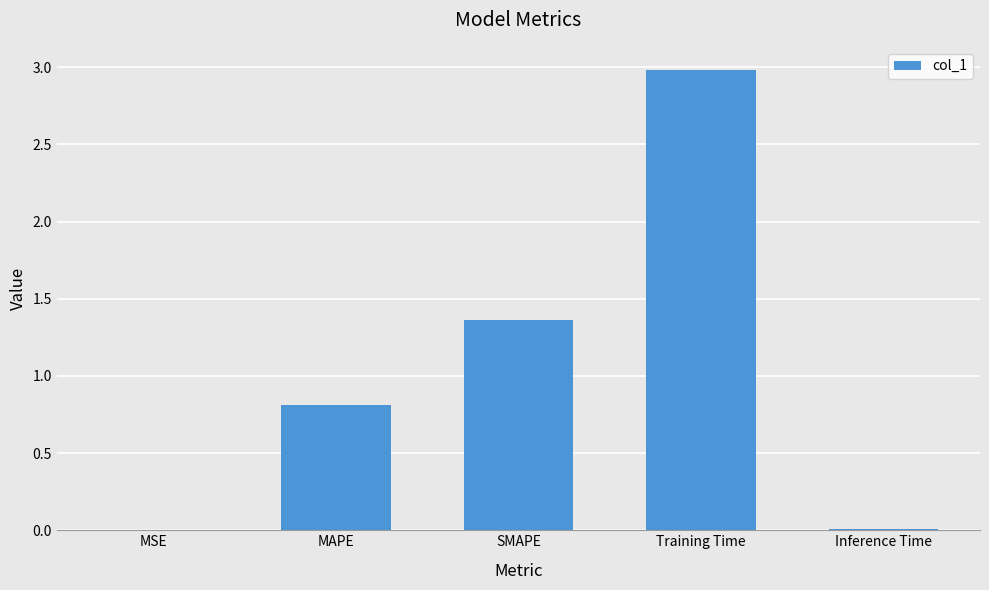

How many distinct data groups are displayed?

1